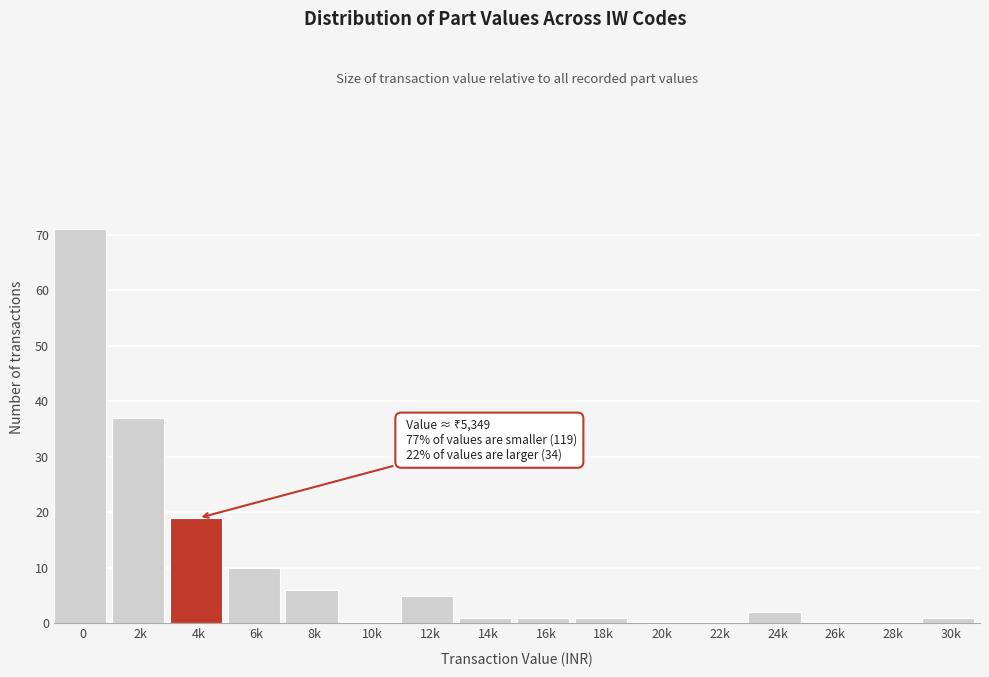

Reading left to right, extract all data points from this chart.

0=71	2k=37	4k=19	6k=10	8k=6	10k=0	12k=5	14k=1	16k=1	18k=1	20k=0	22k=0	24k=2	26k=0	28k=0	30k=1